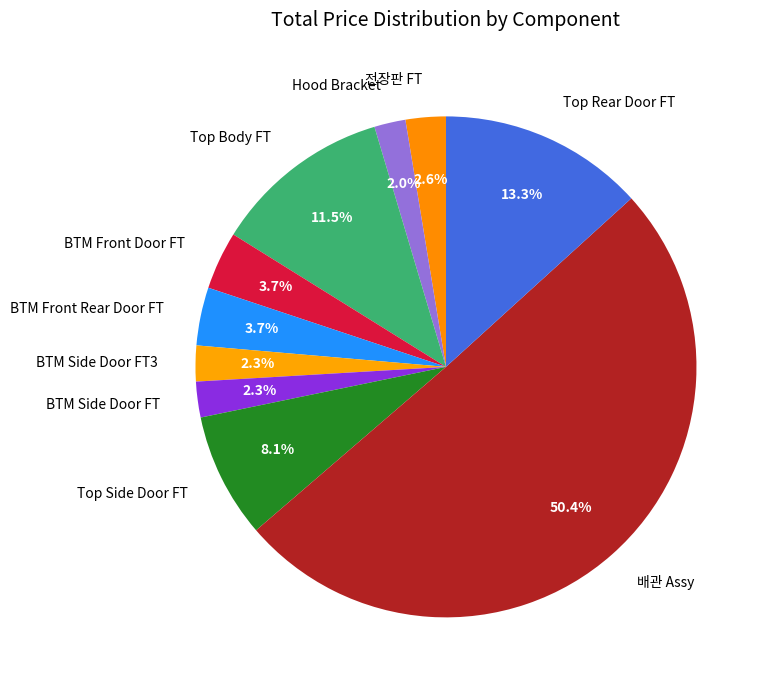

What portion of the pie excludes BTM Front Rear Door FT?

96.3%